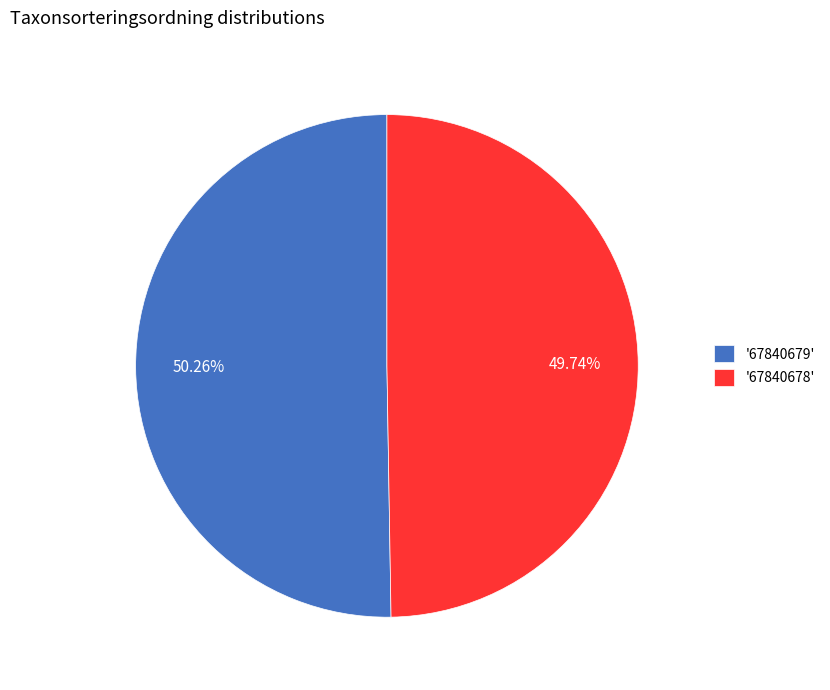

Approximately how many times larger is the value at '67840679' compared to '67840678'?

1.0